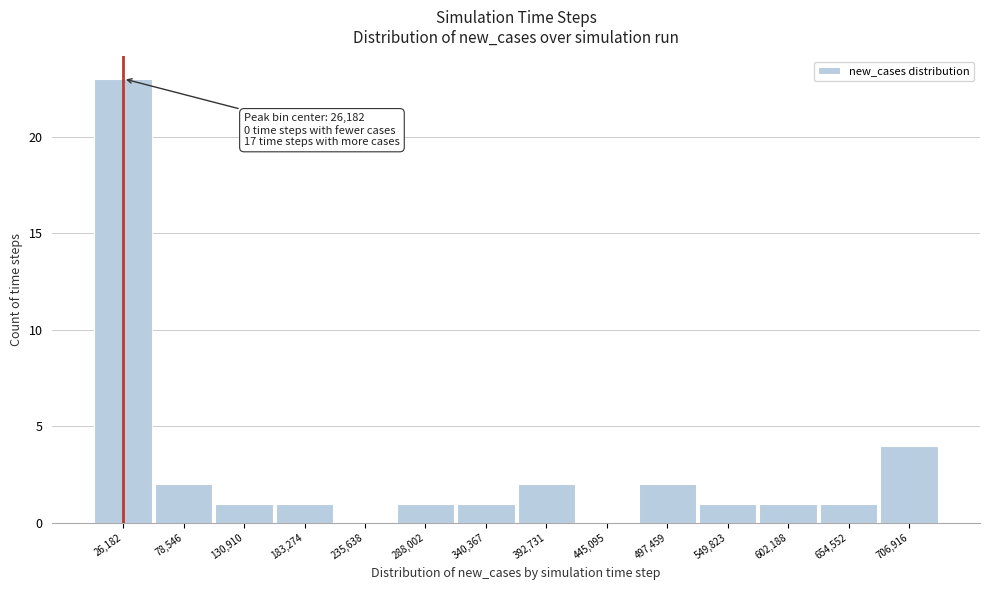

Over which range of the x-axis is the bar tallest?

0 to 50000